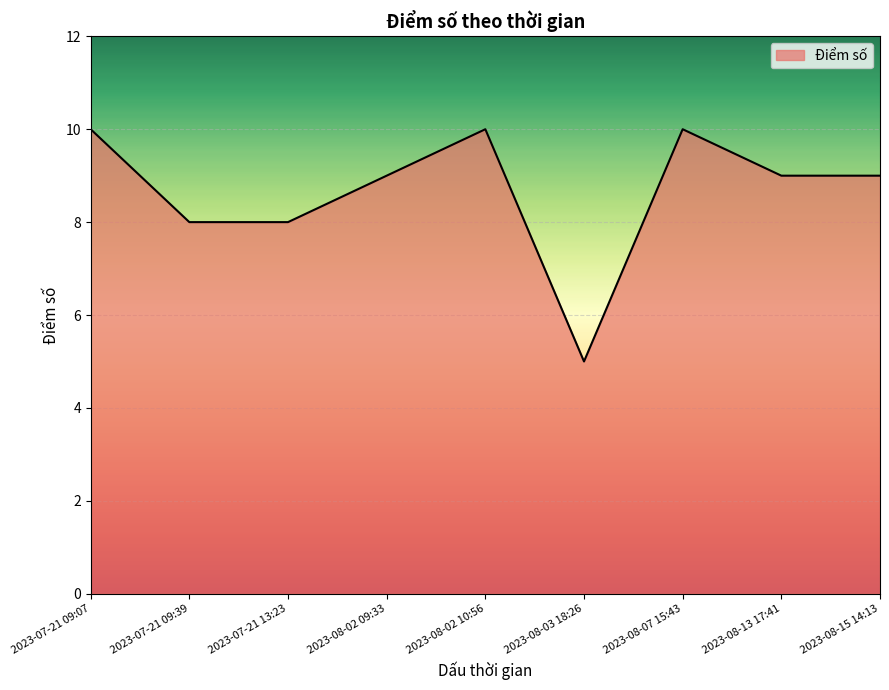

Does the chart have visible grid lines?

Yes